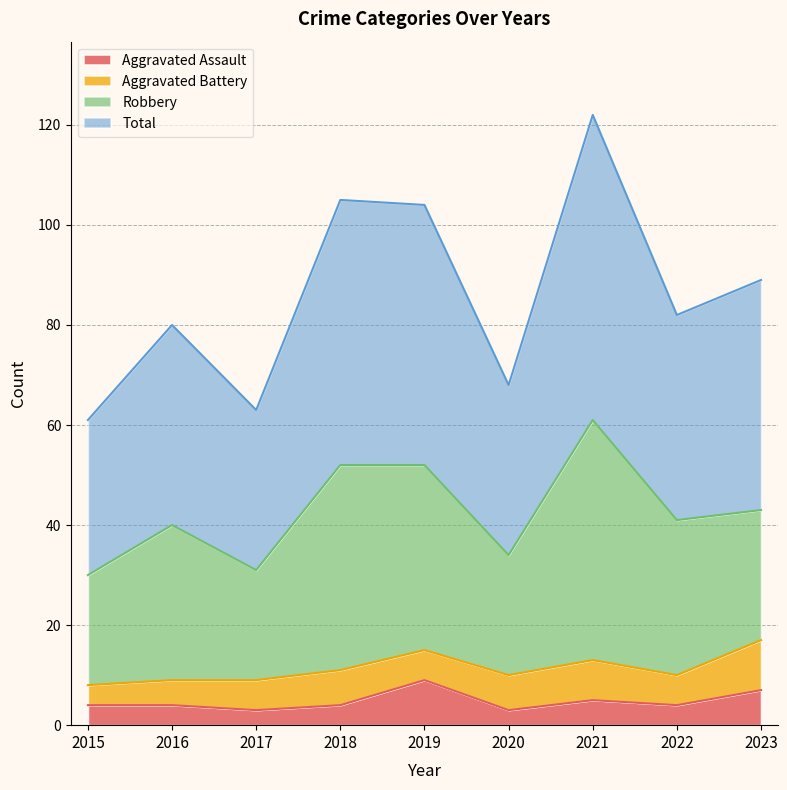

True or false: Aggravated Assault has a value of 7 at 2023.

True